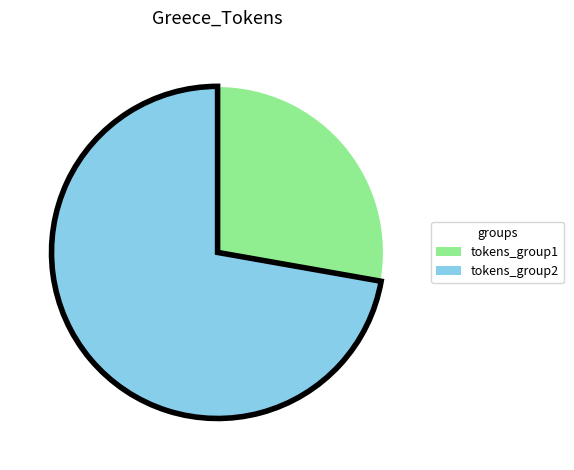

Does tokens_group1 account for over 50% of the chart?

No